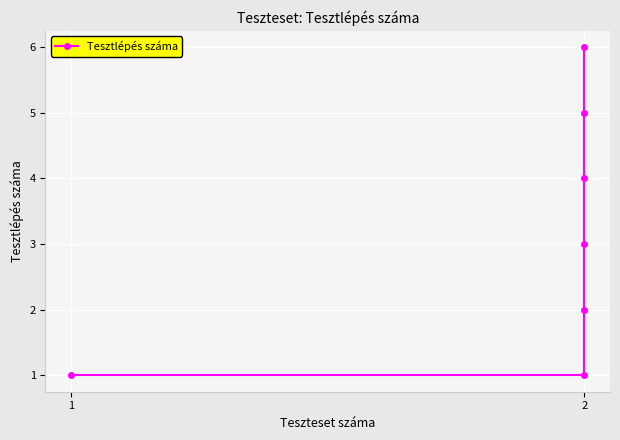

How many lines are shown in the chart?

1